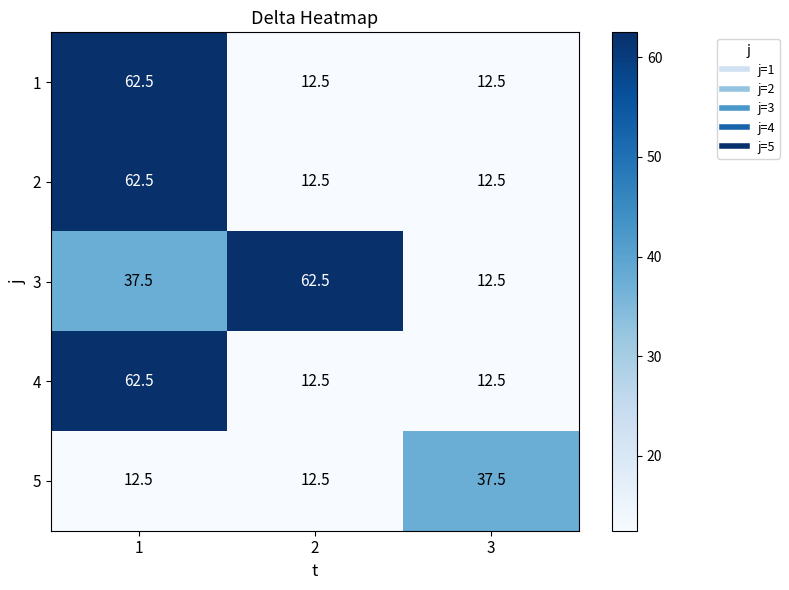

Which series has the largest total across all categories?

3